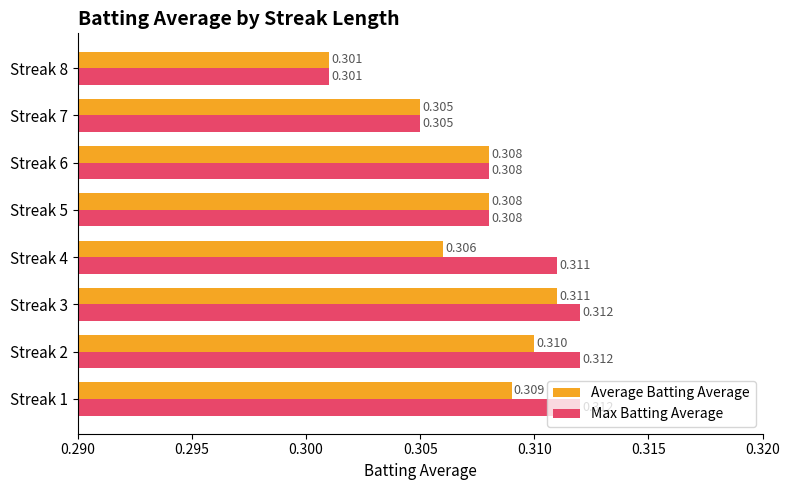

At which label is Average Batting Average closest to 0?

Streak 8